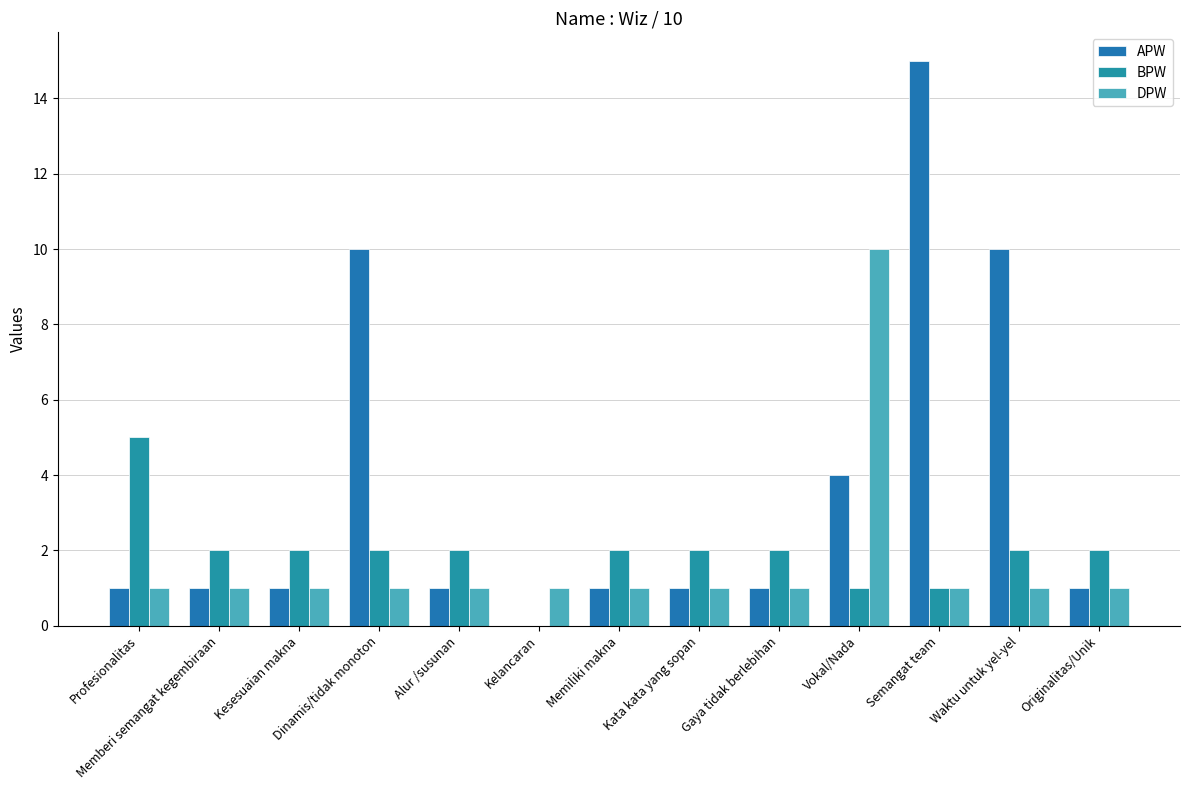

What is the sum of the DPW values at Gaya tidak berlebihan and Dinamis/tidak monoton?

2